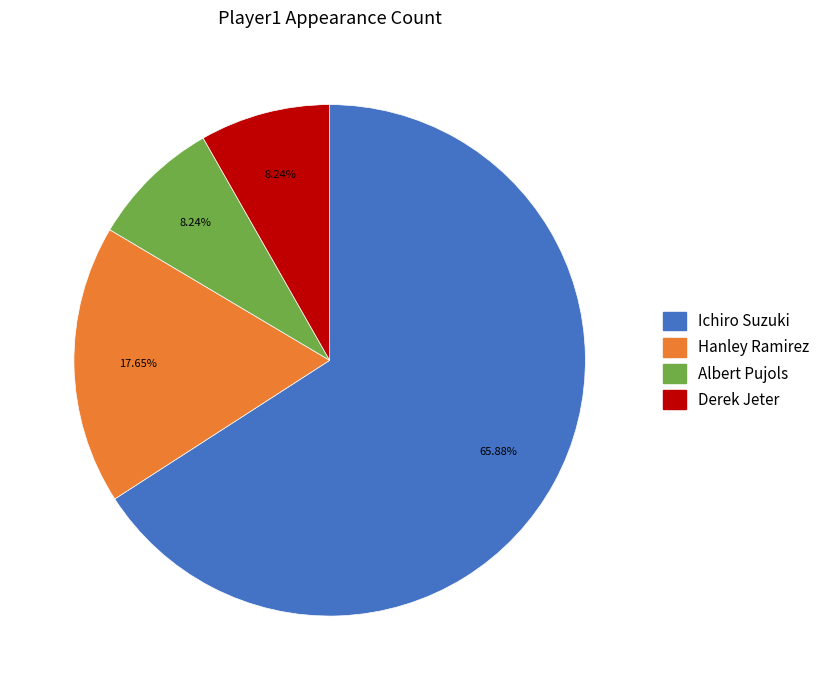

Which slice is the largest?

Ichiro Suzuki